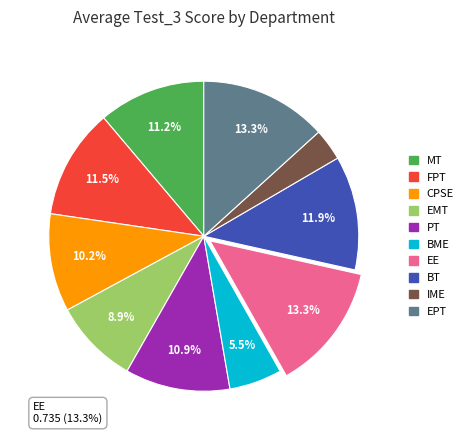

Which category has the biggest portion of the pie?

EE